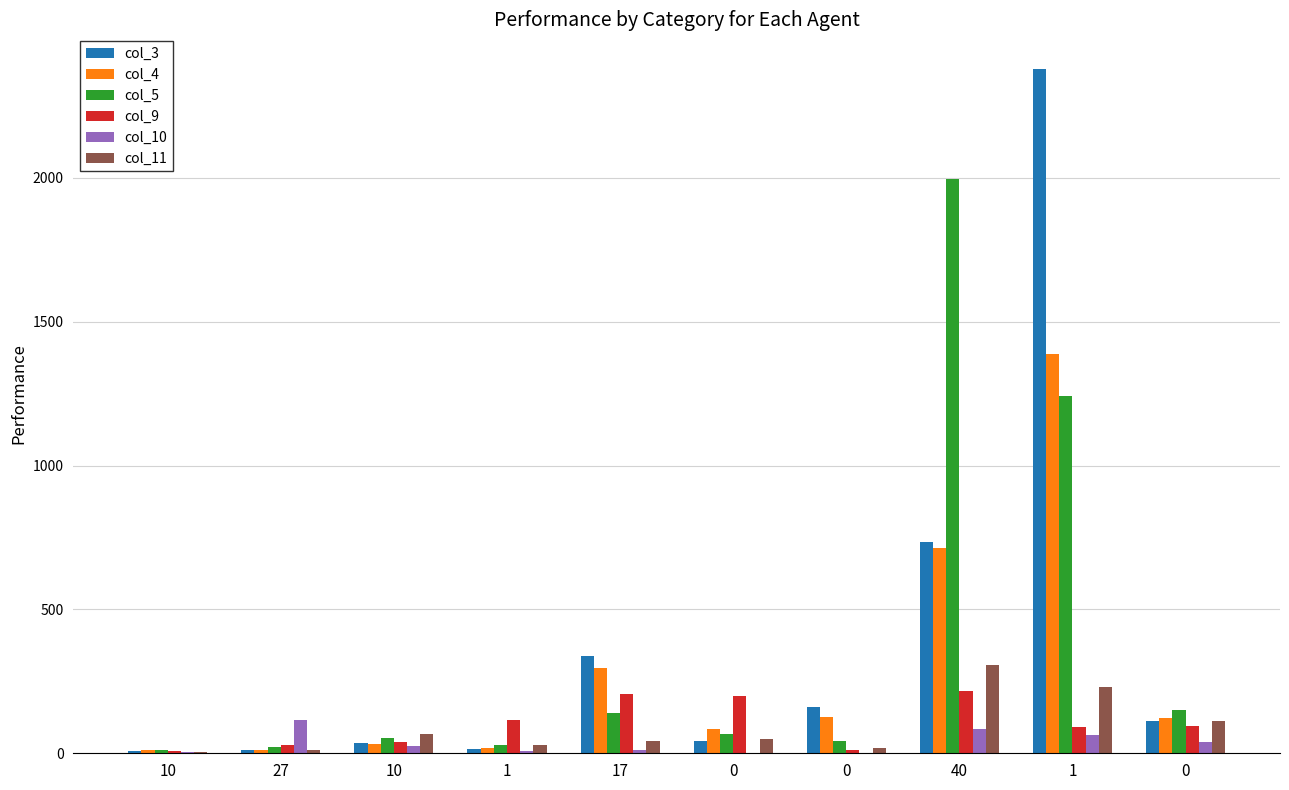

The value of col_4 at 10 is 13. True or false?

False